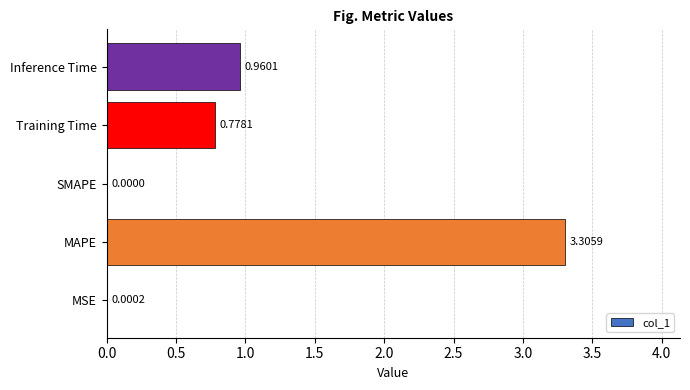

Which has a higher value, MAPE or Training Time?

MAPE